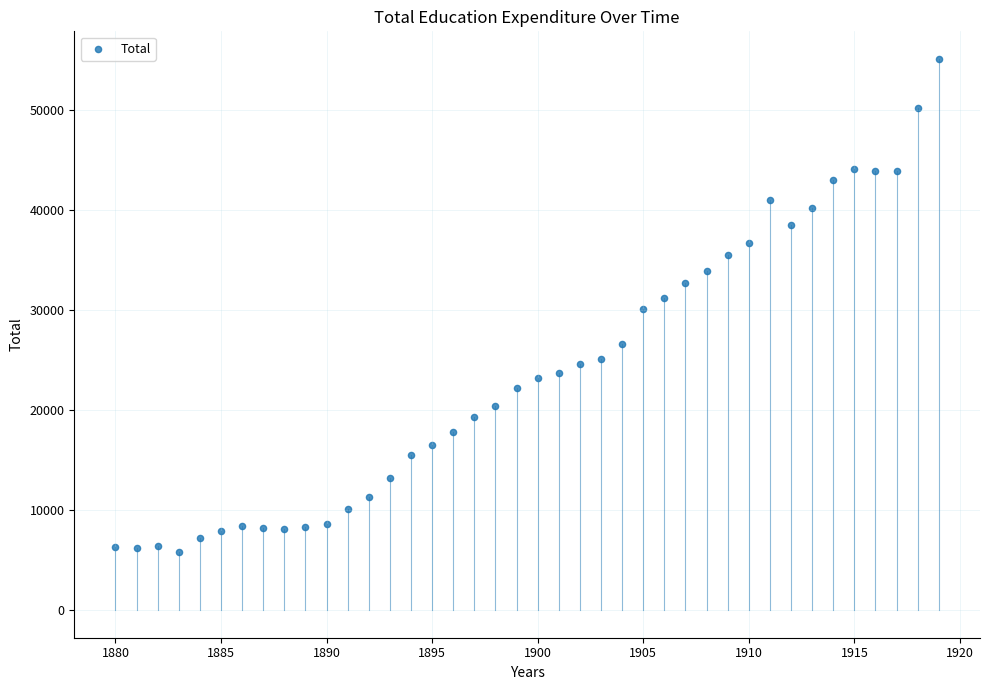

What is the range of X values (max minus min)?

39.0